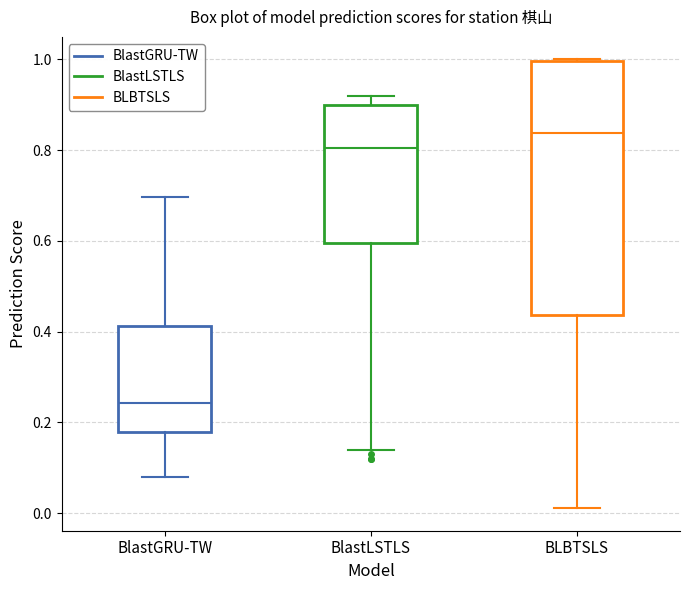

Where is the lower edge of the box for BLBTSLS on the y-axis? The values are not printed on the chart, so give them approximately, as read against the axis.

0.44